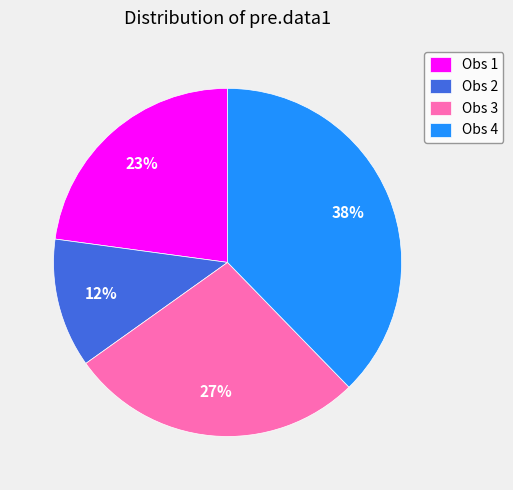

Which slice is the largest?

Obs 4